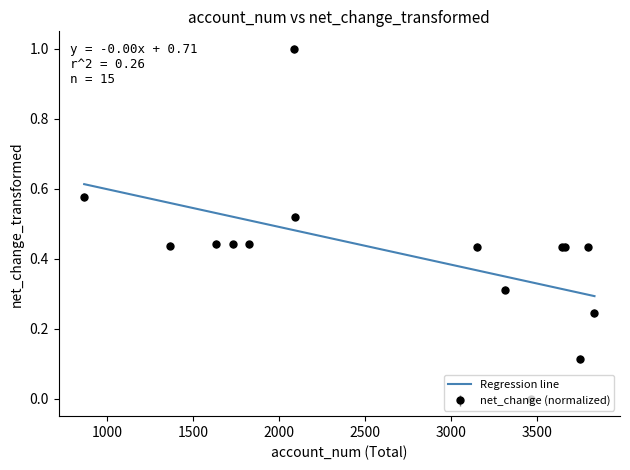

Rank the categories by value from highest to lowest.

2089, 868, 2091, 1634, 1827, 1732, 1368, 3661, 3154, 3645, 3796, 3316, 3834, 3750, 3465